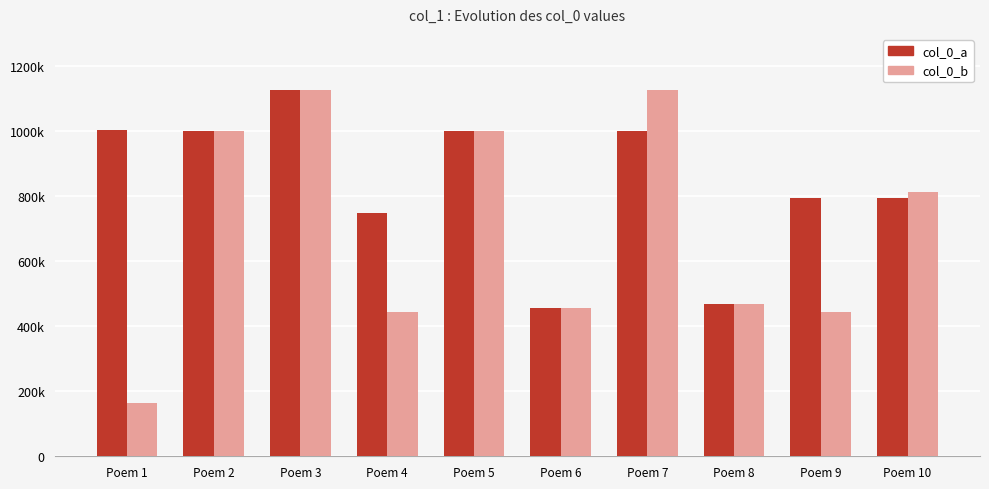

What are all the series names shown in the legend?

col_0_a, col_0_b